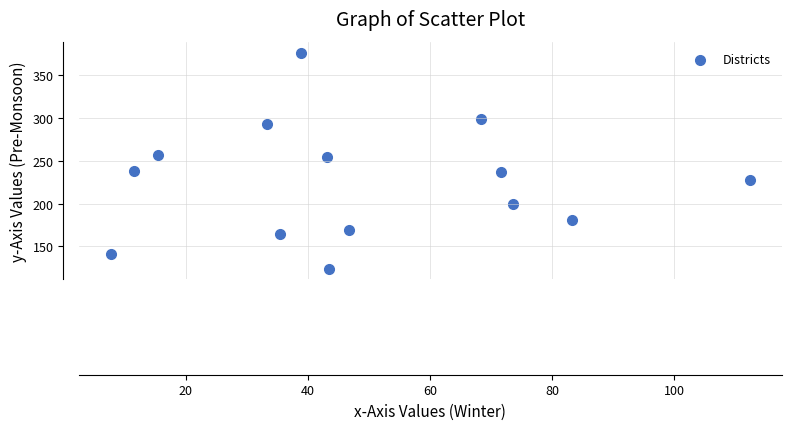

What is the range of Y values (max minus min)?

252.7